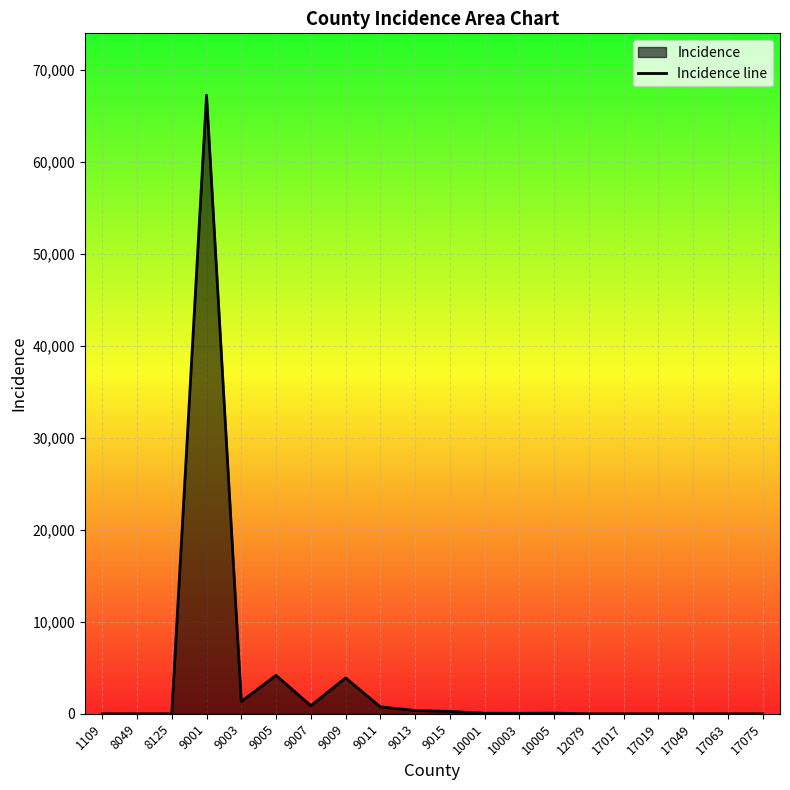

Reading left to right, extract all data points from this chart.

1	1	2	67223	1343	4171	872	3899	749	356	256	57	51	68	1	1	1	1	1	1